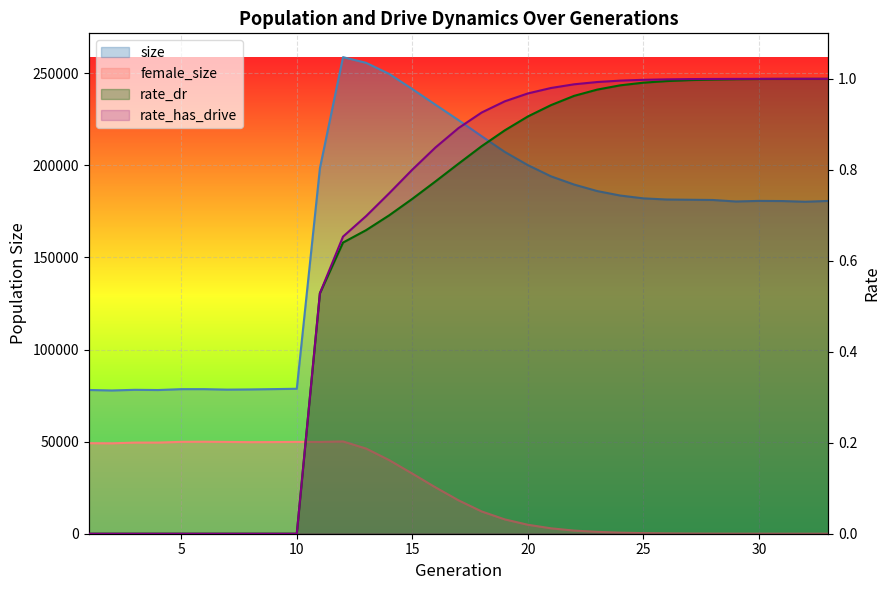

Reading left to right, transcribe all the data shown in this chart.

size: 78031.0	77763.0	78121.0	77999.0	78478.0	78479.0	78224.0	78328.0	78500.0	78693.0	198360.0	258697.0	255616.0	249587.0	241366.0	232894.0	224483.0	215776.0	207256.0	200078.0	194001.0	189543.0	186006.0	183568.0	182042.0	181432.0	181295.0	181168.0	180349.0	180673.0	180589.0	180207.0	180657.0
female_size: 49149.0	49077.0	49465.0	49470.0	49874.0	49933.0	49824.0	49707.0	49754.0	49847.0	49804.0	50088.0	46215.0	39928.0	32623.0	25168.0	18111.0	12083.0	7777.0	4856.0	2934.0	1698.0	1005.0	571.0	330.0	182.0	89.0	46.0	20.0	12.0	5.0	2.0	0.0
rate_dr: 0.0	0.0	0.0	0.0	0.0	0.0	0.0	0.0	0.0	0.0	0.5	0.6	0.7	0.7	0.7	0.8	0.8	0.9	0.9	0.9	0.9	1.0	1.0	1.0	1.0	1.0	1.0	1.0	1.0	1.0	1.0	1.0	1.0
rate_has_drive: 0.0	0.0	0.0	0.0	0.0	0.0	0.0	0.0	0.0	0.0	0.5	0.7	0.7	0.7	0.8	0.8	0.9	0.9	1.0	1.0	1.0	1.0	1.0	1.0	1.0	1.0	1.0	1.0	1.0	1.0	1.0	1.0	1.0